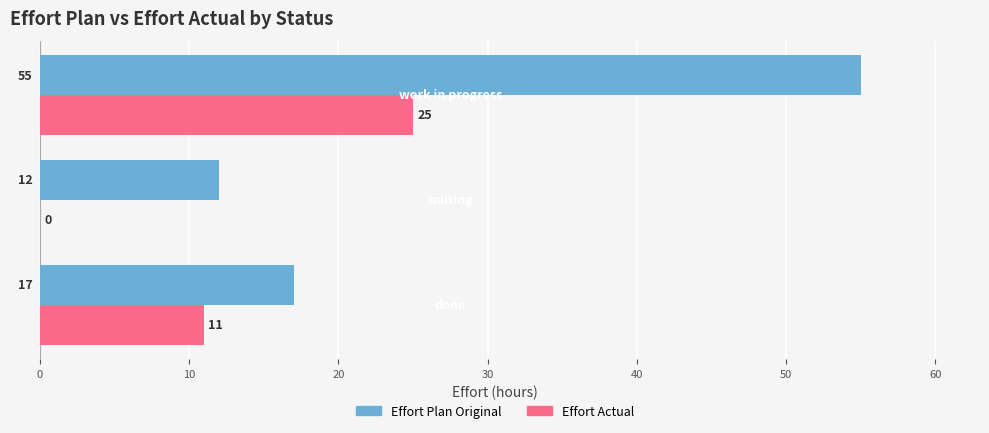

What is the maximum value for Effort Plan Original?

55